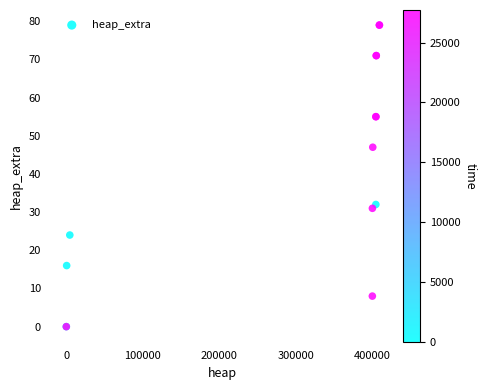

What Y value in the scatter plot is closest to 39?

32